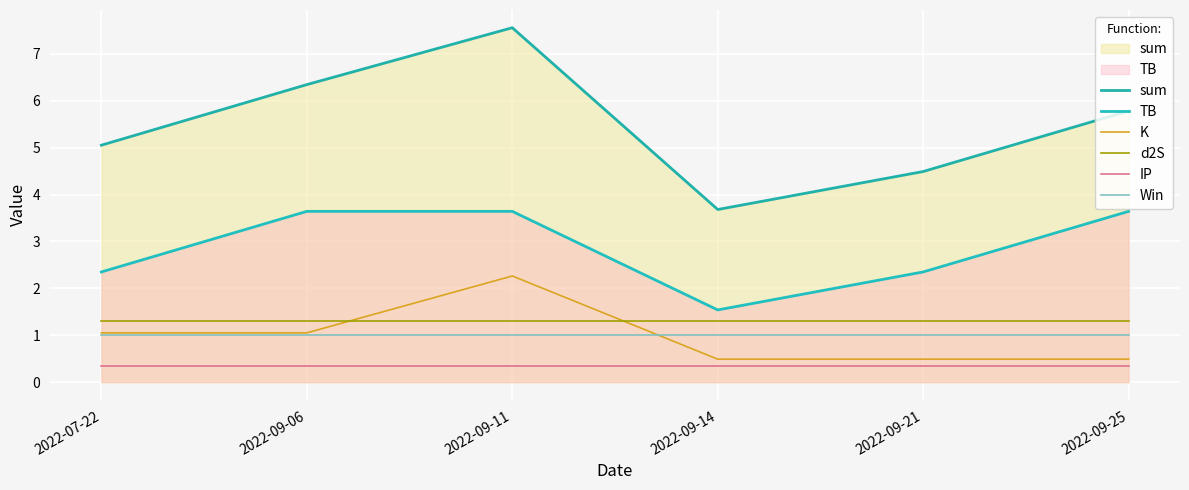

Reading left to right, extract all data points from this chart.

sum: 5.1	6.3	7.6	3.7	4.5	5.8
TB: 2.3	3.6	3.6	1.5	2.3	3.6
K: 1.1	1.1	2.3	0.5	0.5	0.5
d2S: 1.3	1.3	1.3	1.3	1.3	1.3
IP: 0.3	0.3	0.3	0.3	0.3	0.3
Win: 1.0	1.0	1.0	1.0	1.0	1.0